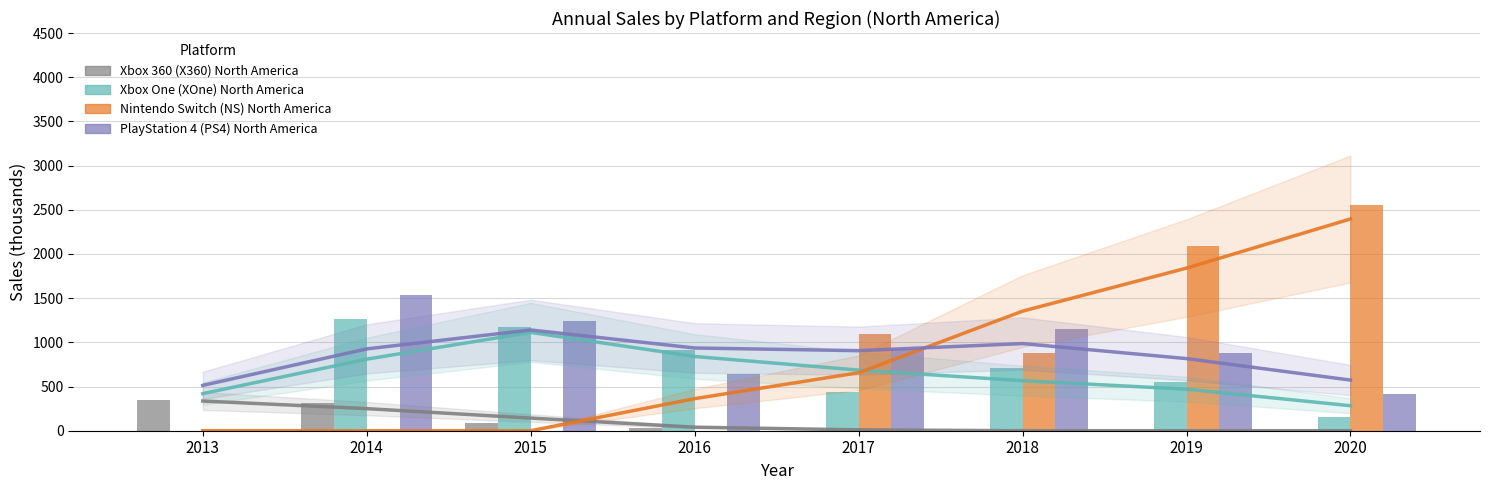

Which series changed the most between 2015 and 2017?

Nintendo Switch (NS) North America